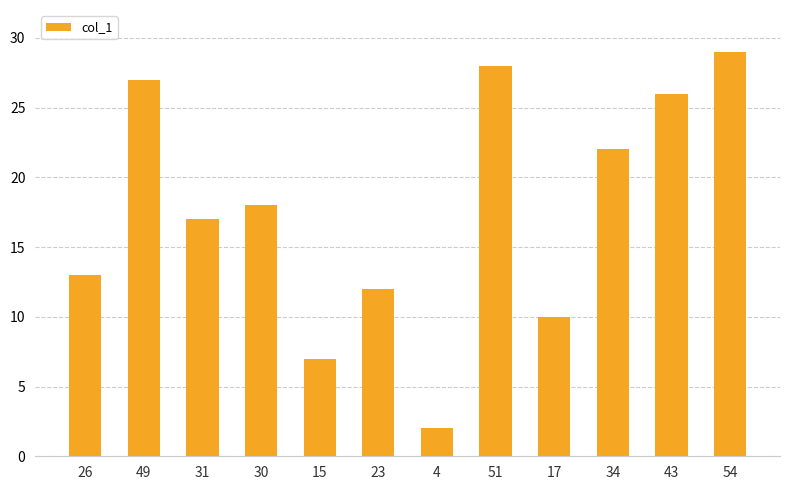

List the labels in order of value, largest first.

54, 51, 49, 43, 34, 30, 31, 26, 23, 17, 15, 4